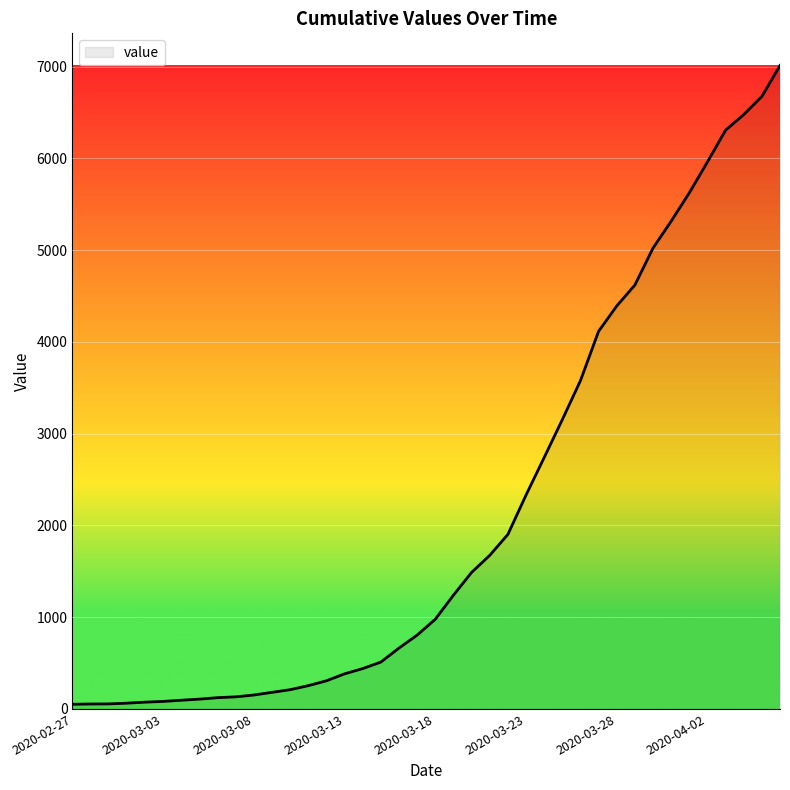

How many categories are shown in the chart?

40